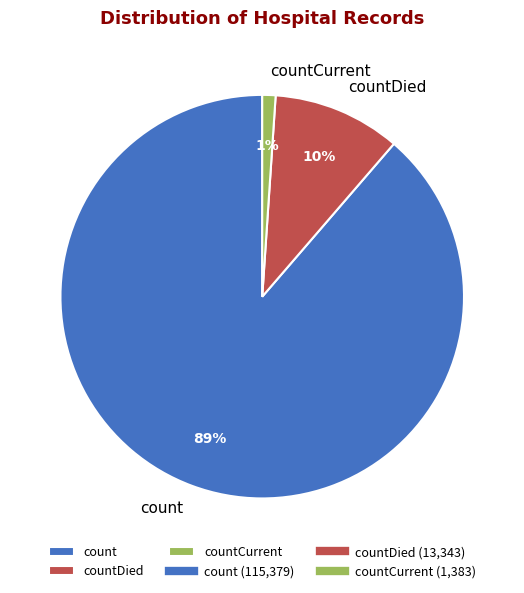

To the nearest percent, what is the difference between the count and countCurrent slice percentages?

88%